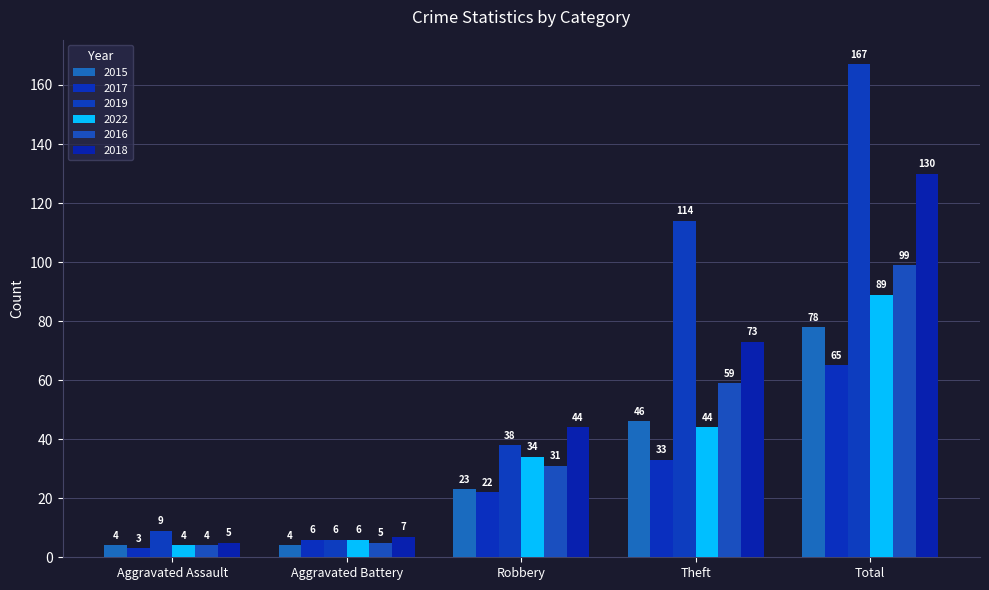

How many bars are there in each group?

6